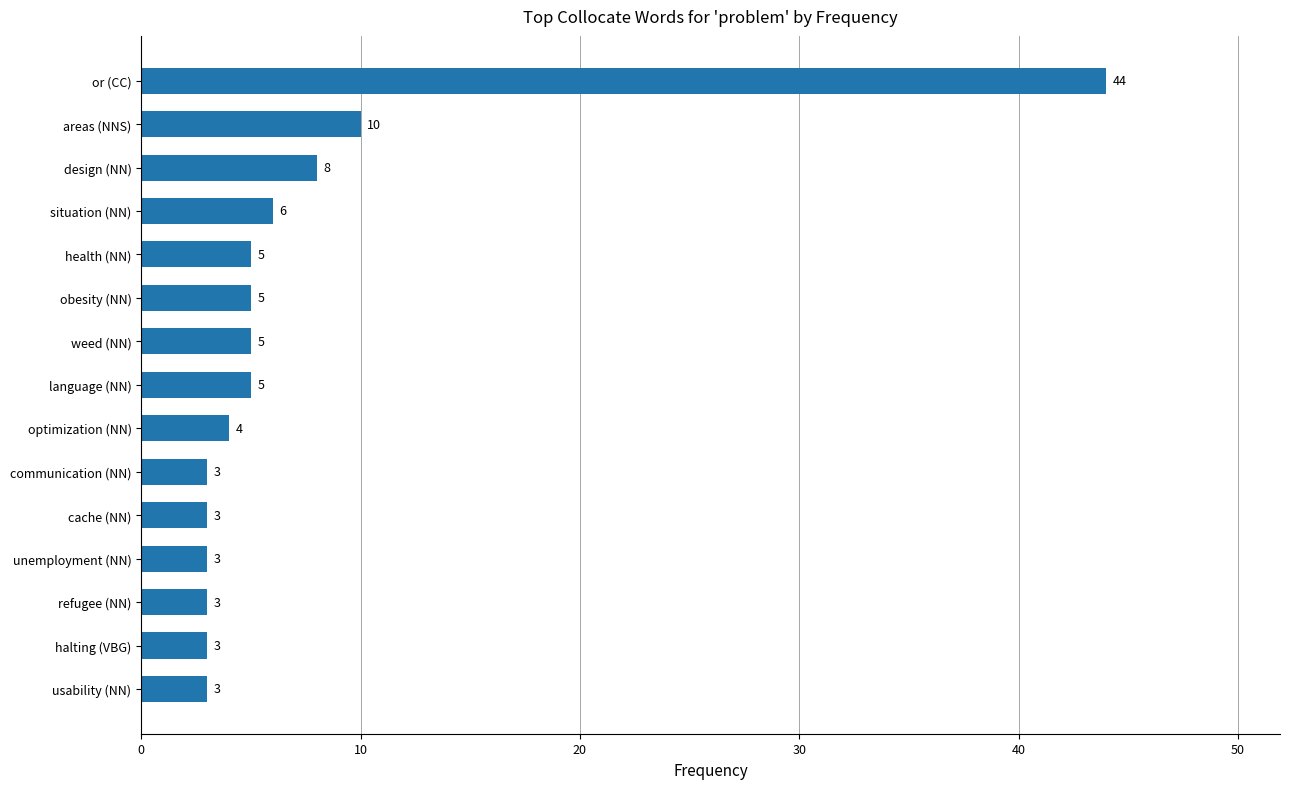

Approximately how many times larger is the value at cache (NN) compared to areas (NNS)?

0.3